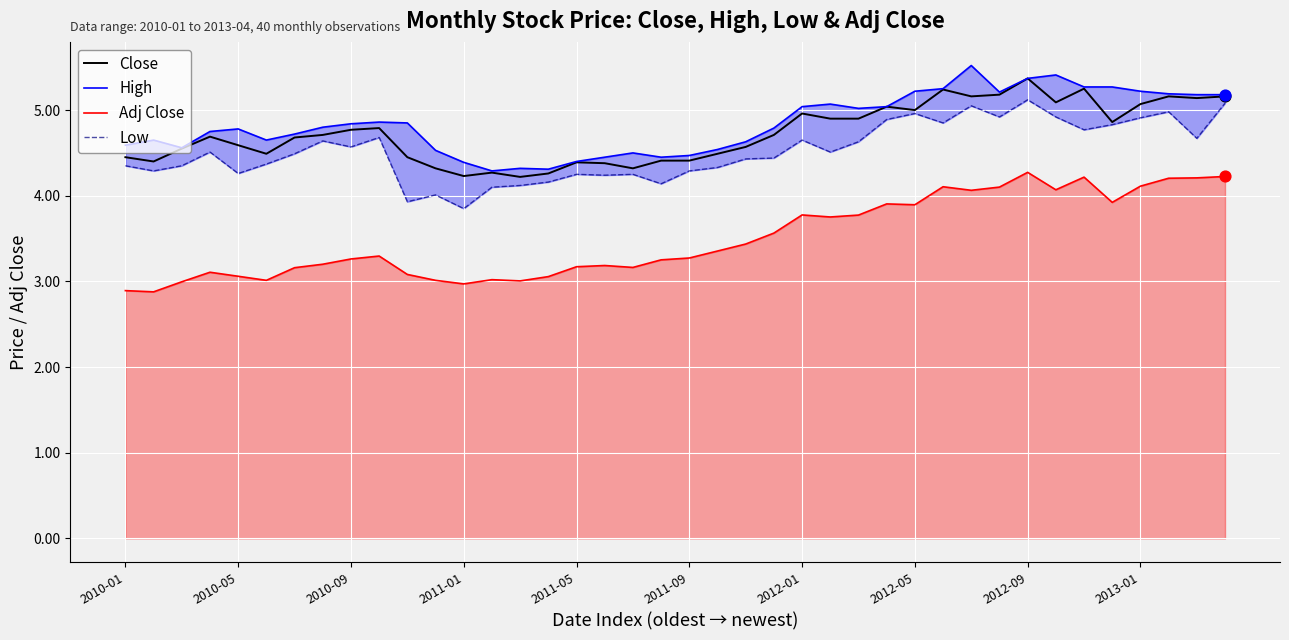

Which series contains the highest Y value?

High